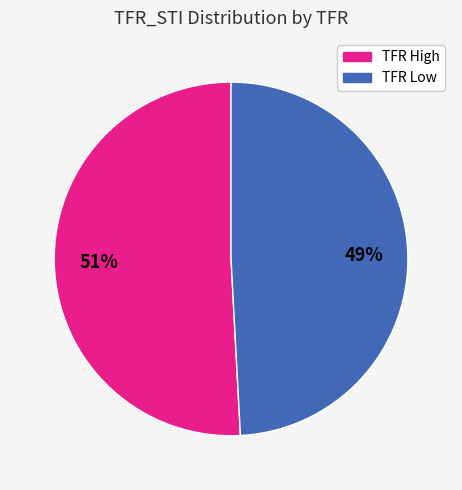

The TFR Low slice represents 49% of the pie. True or false?

True